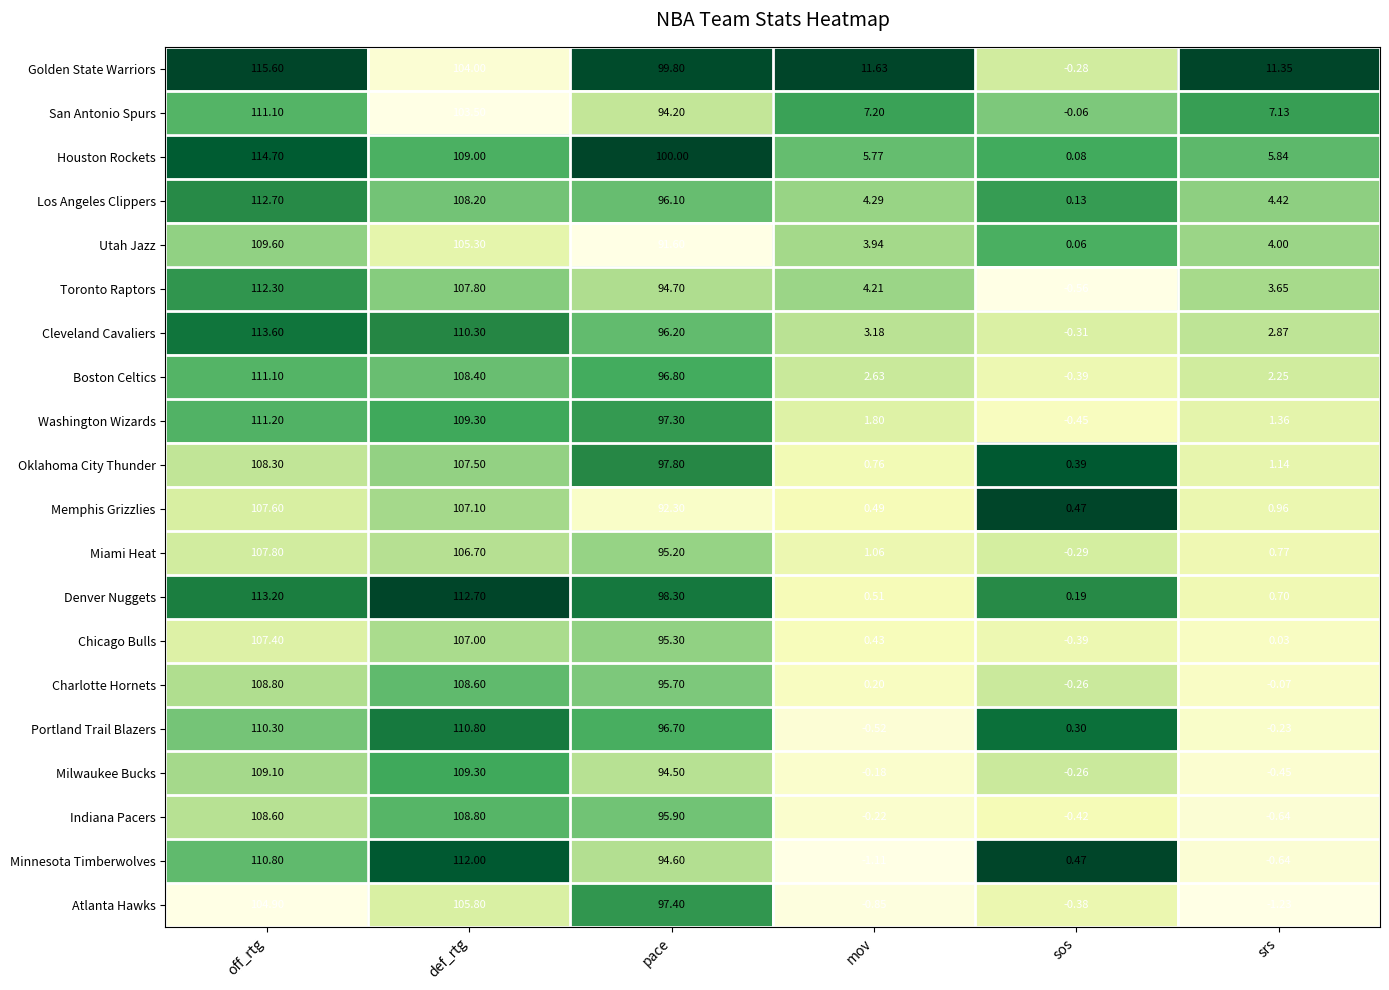

Which series has the largest total across all categories?

Golden State Warriors